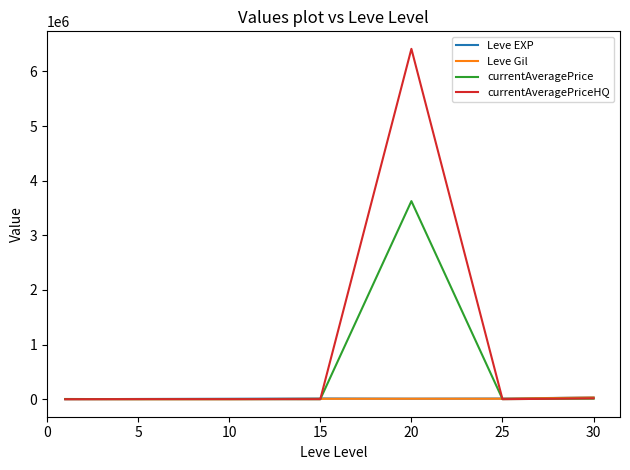

Which series has the largest total across all categories?

currentAveragePriceHQ